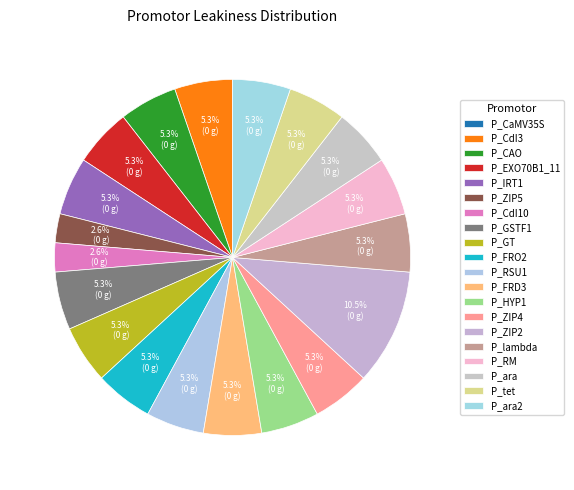

Does any single category account for the majority?

No